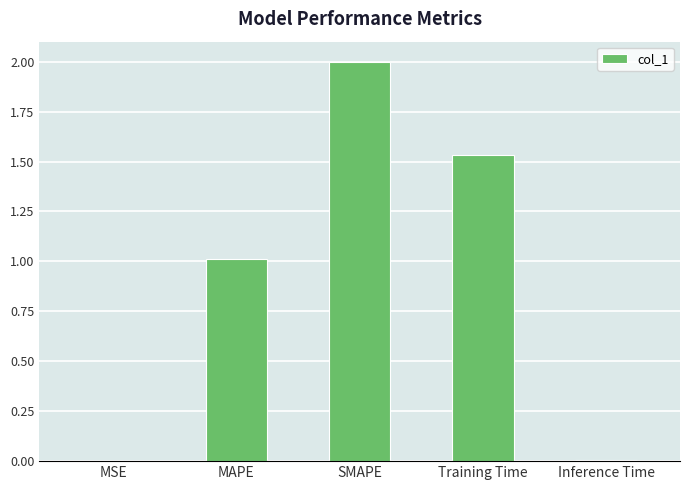

What is the change in value from SMAPE to Training Time?

-0.5